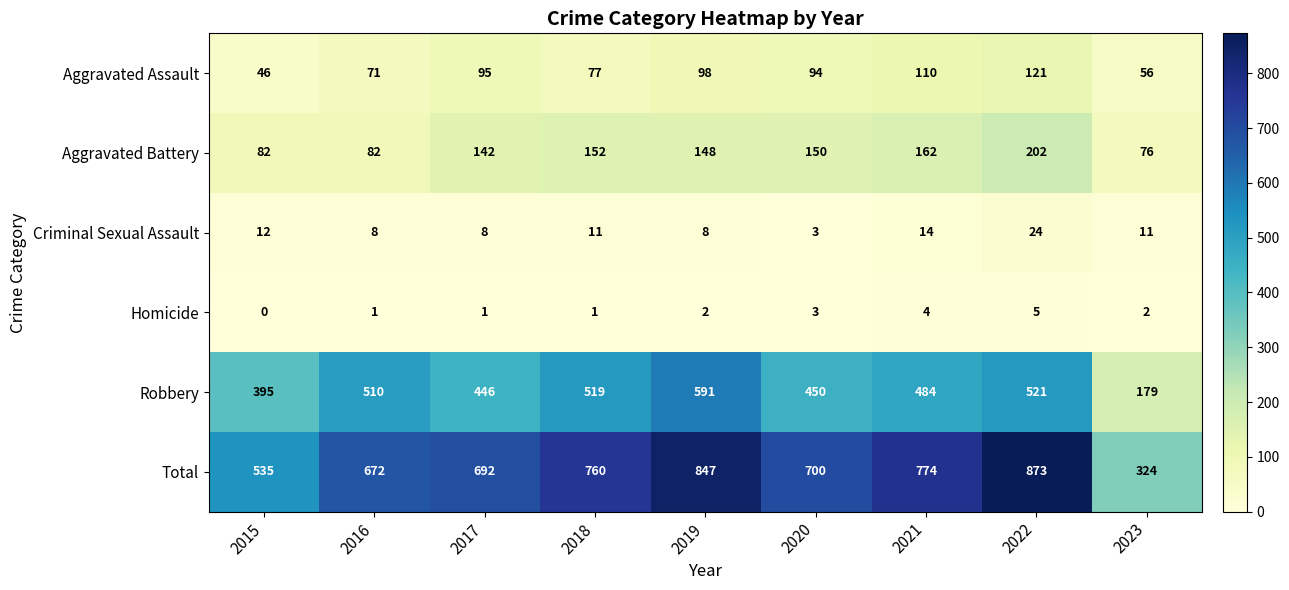

At which category is the sum across all series the highest?

2022